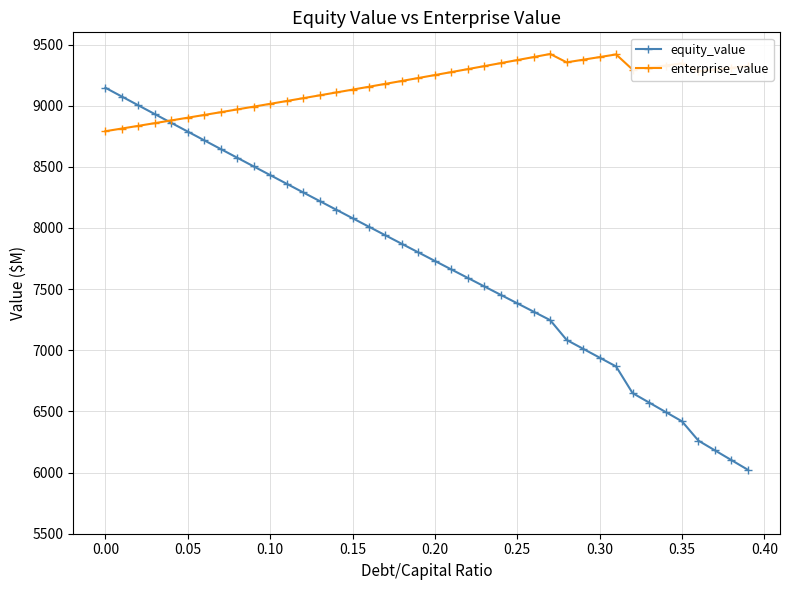

What is the highest value of the equity_value series?

9146.6